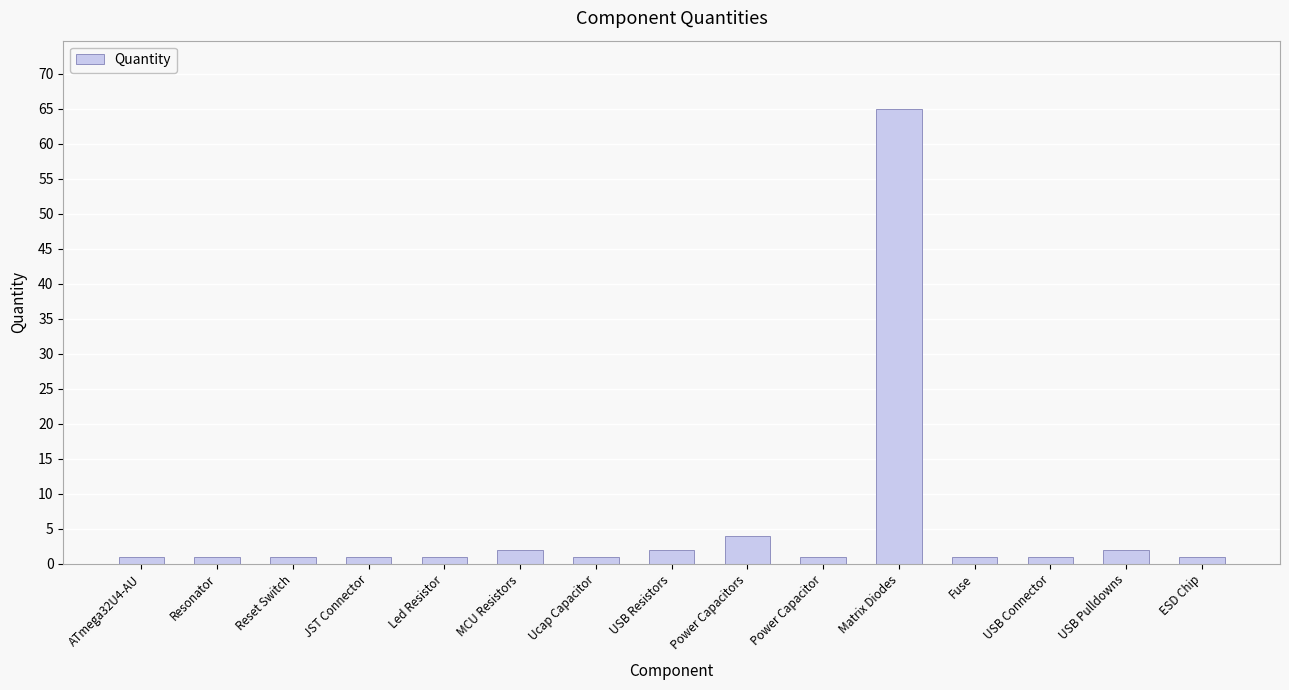

The chart shows a value of 1 at ATmega32U4-AU. True or false?

True